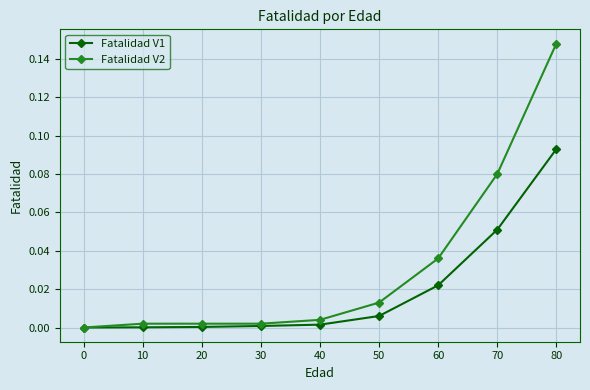

What are all the series names shown in the legend?

Fatalidad V1, Fatalidad V2